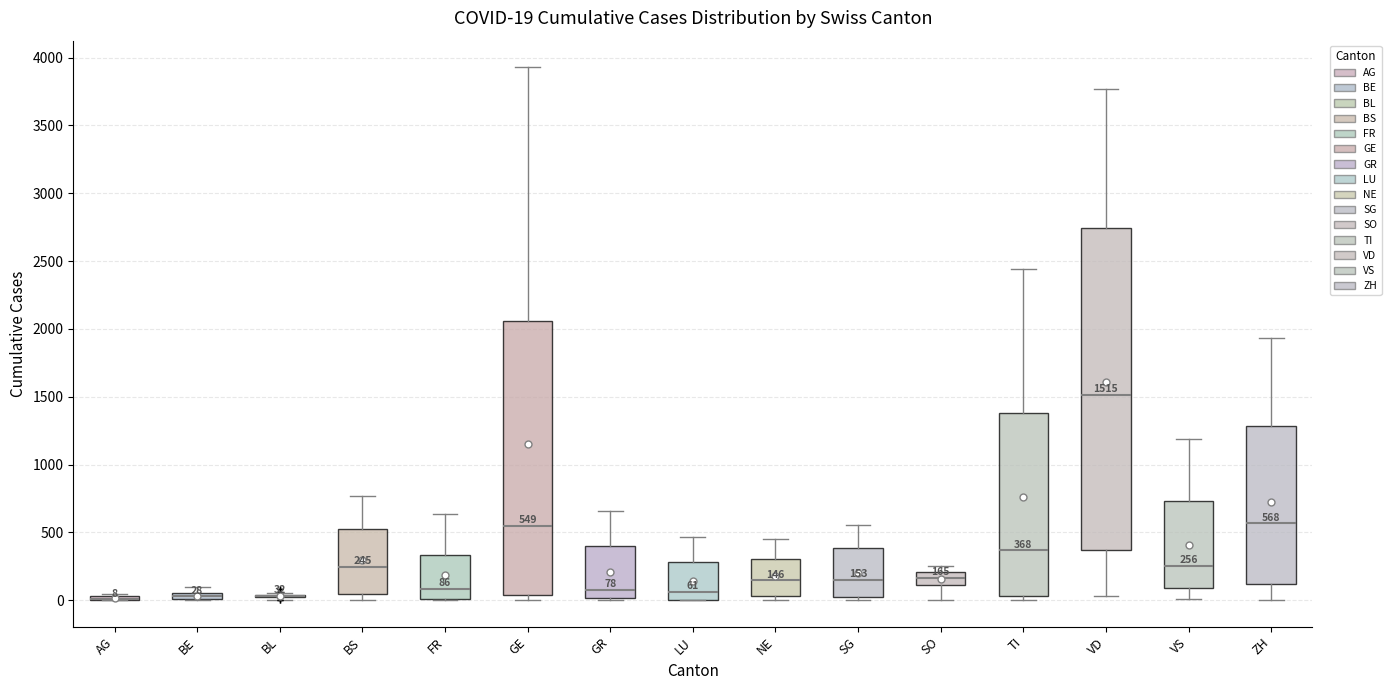

Comparing the boxes themselves (not the whiskers), which one is the tallest?

VD